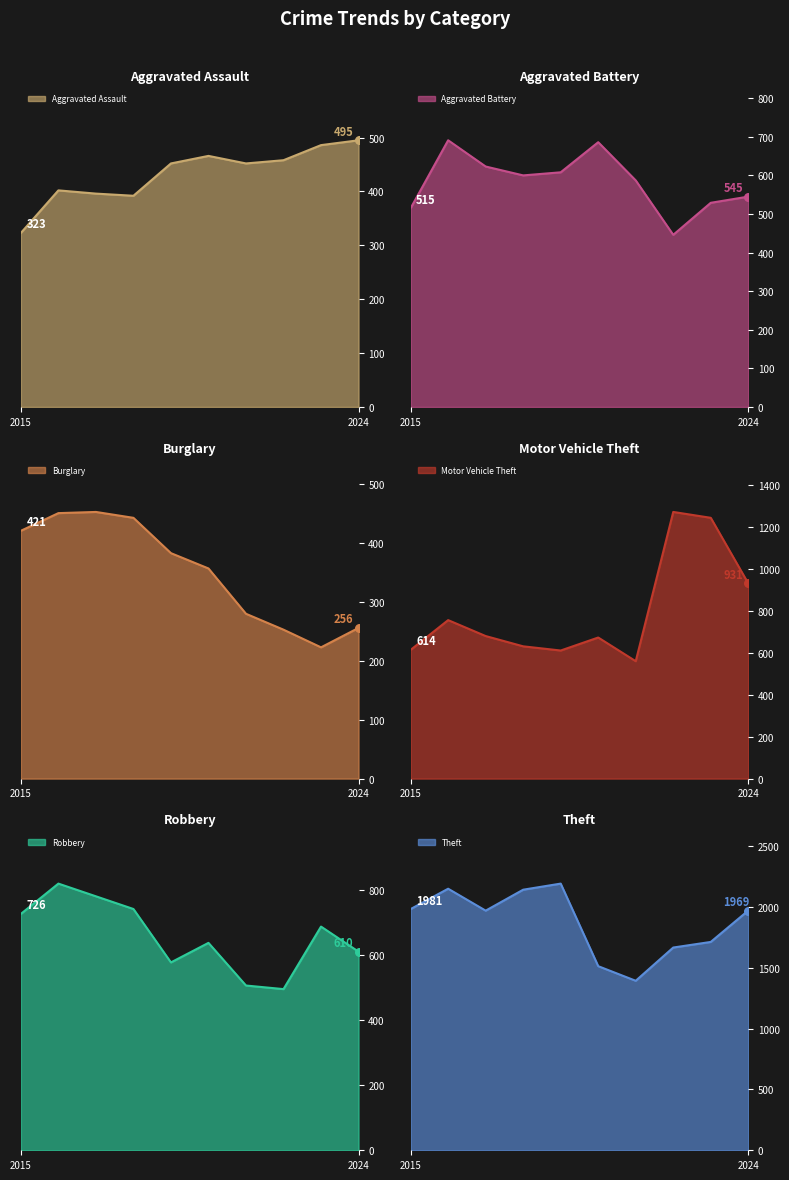

What is the total value across all series at 2015?

4580